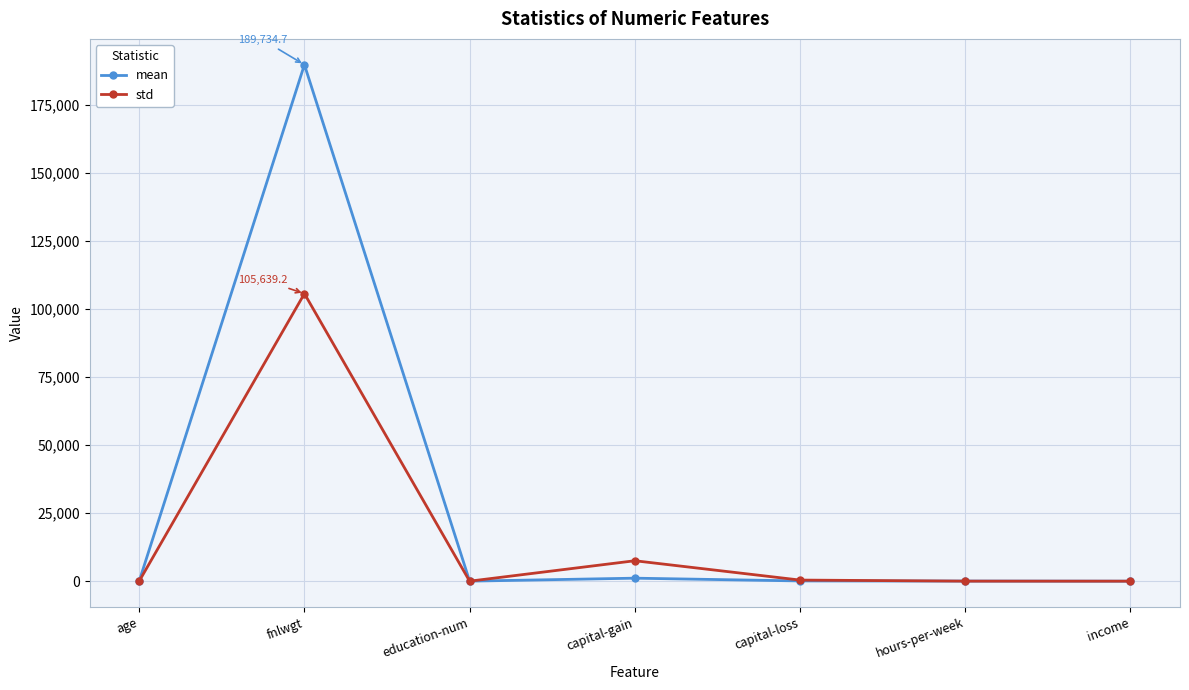

What is the maximum value for std?

105639.2